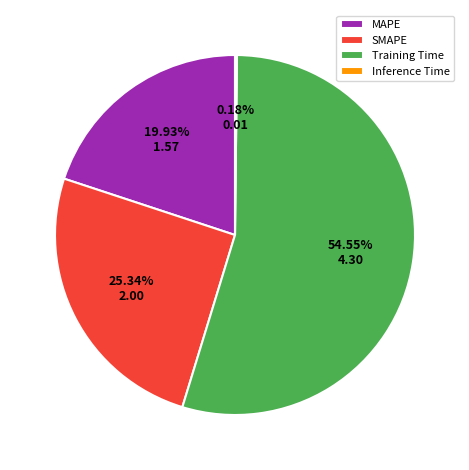

Which slice is the largest?

Training Time